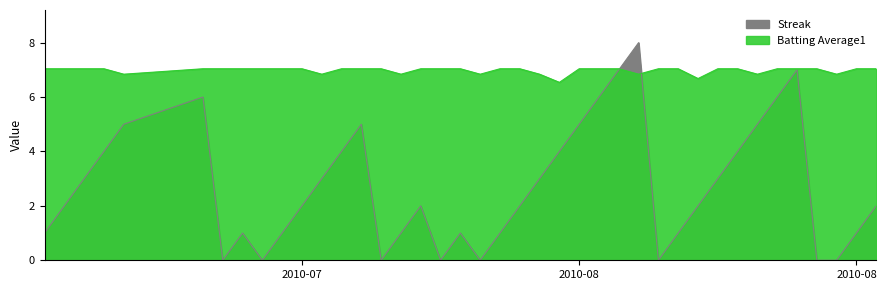

What is the difference between the maximum and minimum values in the Batting Average1 series?

0.5